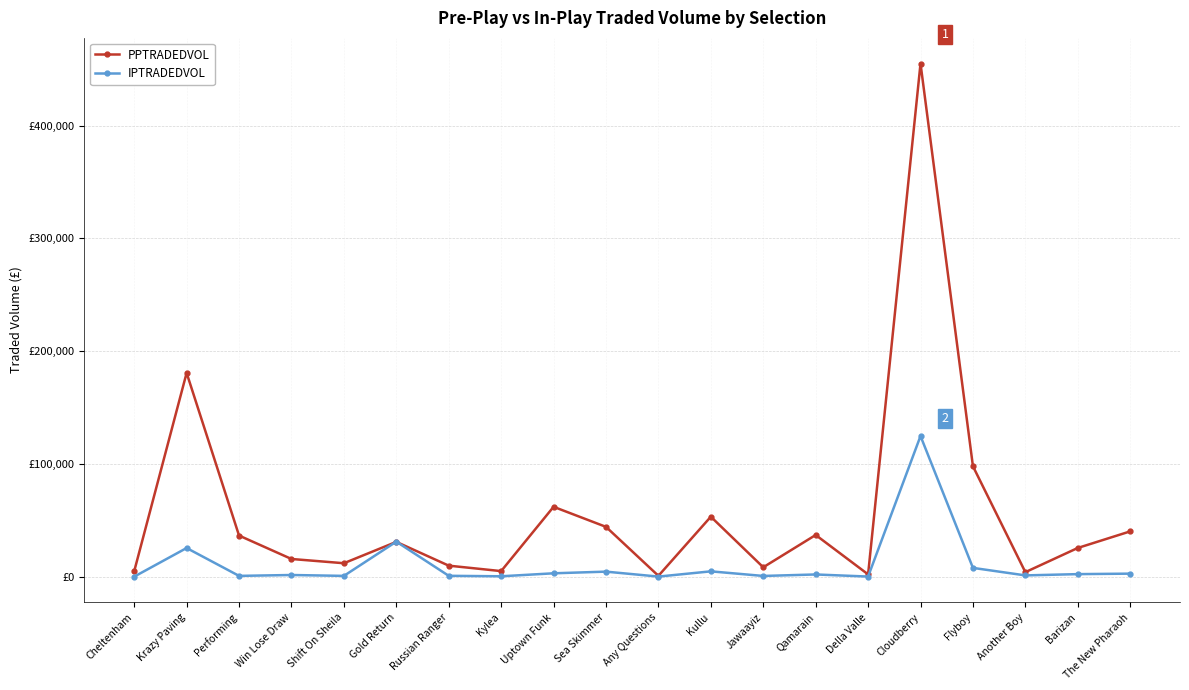

How many intersections are there between PPTRADEDVOL and IPTRADEDVOL?

2